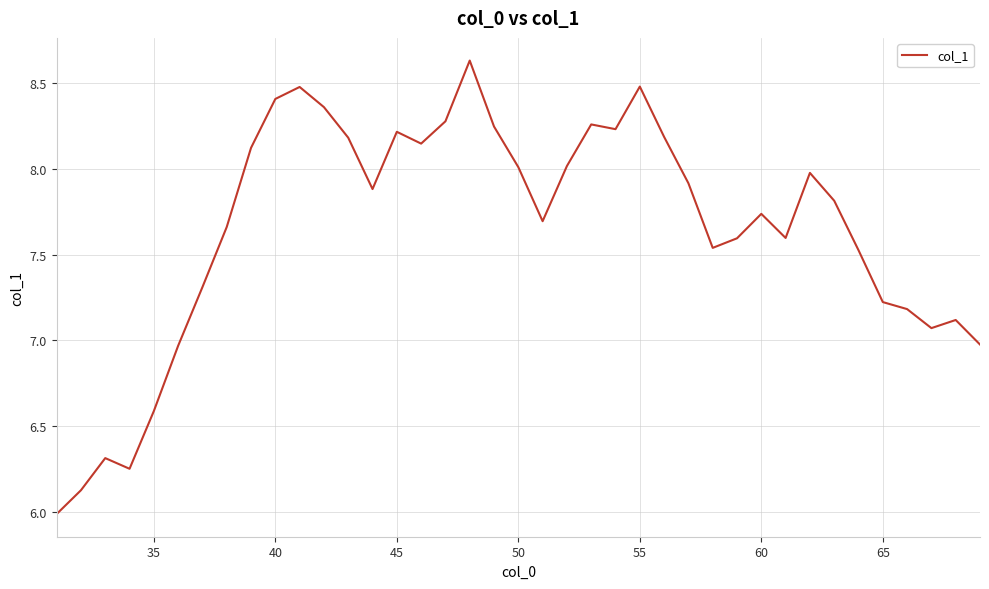

What is the minimum value shown in the chart?

6.0